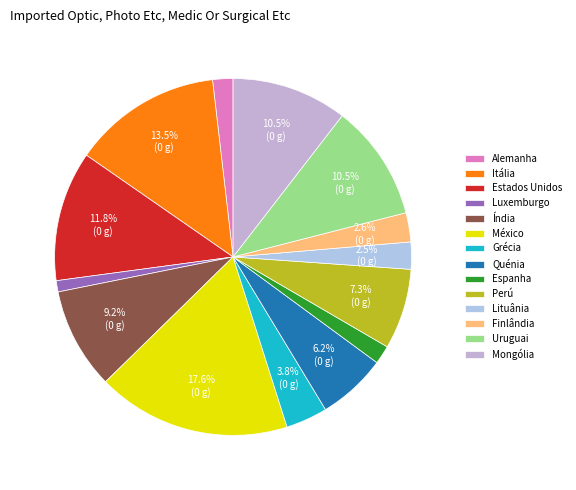

Which category has the biggest portion of the pie?

México